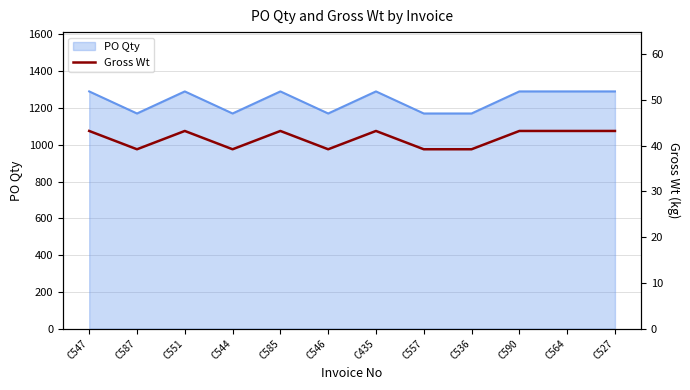

Reading left to right, extract all data points from this chart.

43.2	39.2	43.2	39.2	43.2	39.2	43.2	39.2	39.2	43.2	43.2	43.2